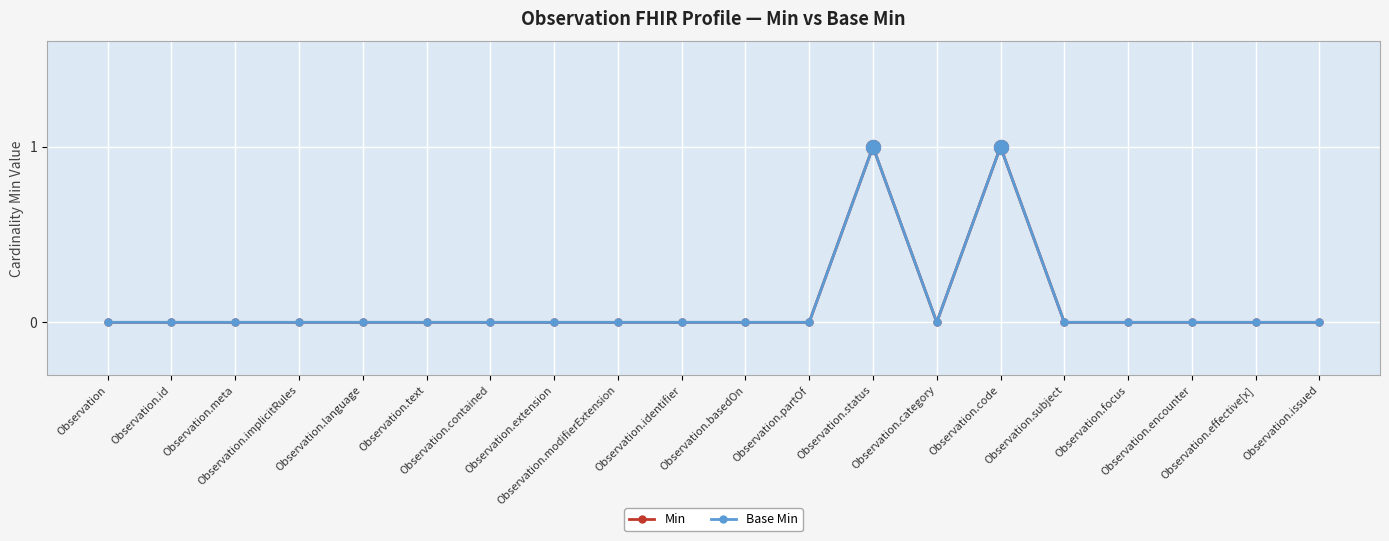

Is the value of Min at Observation.id greater than the value of Base Min at Observation.issued?

No